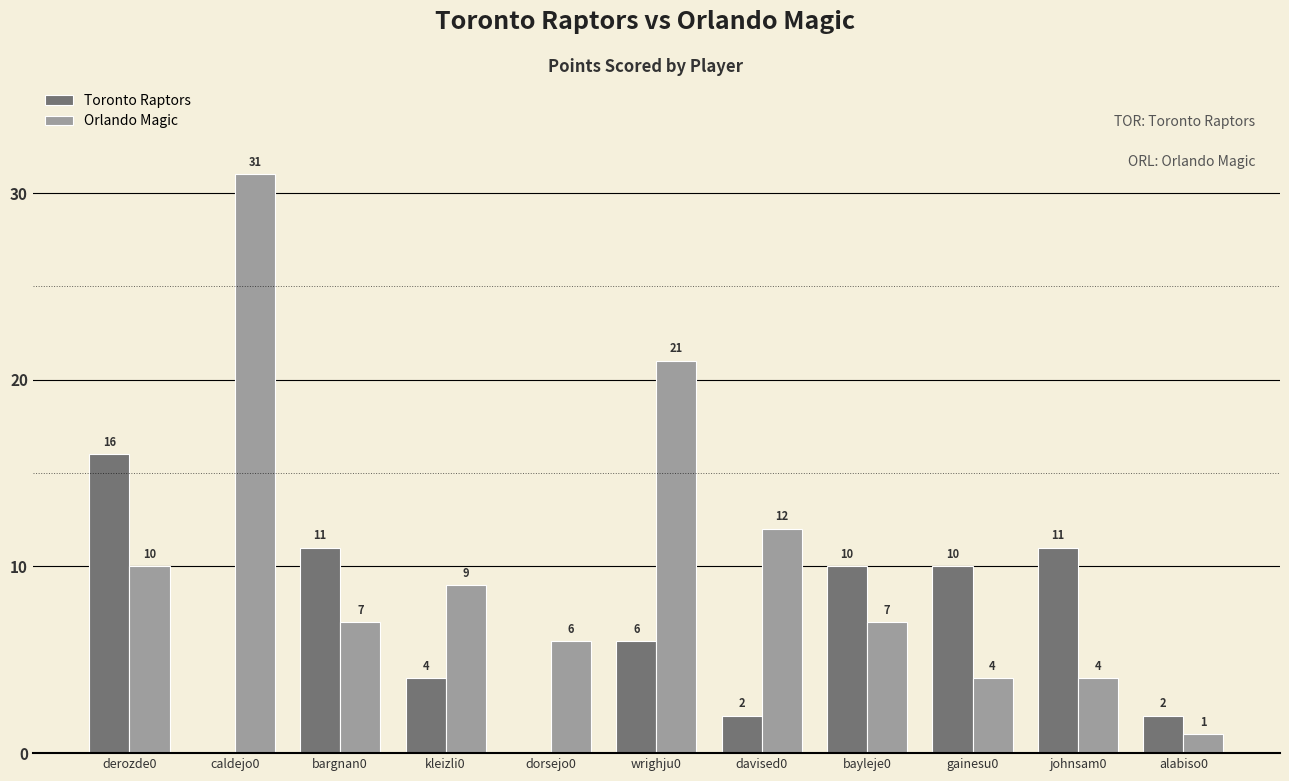

At which label is Orlando Magic closest to 16?

davised0